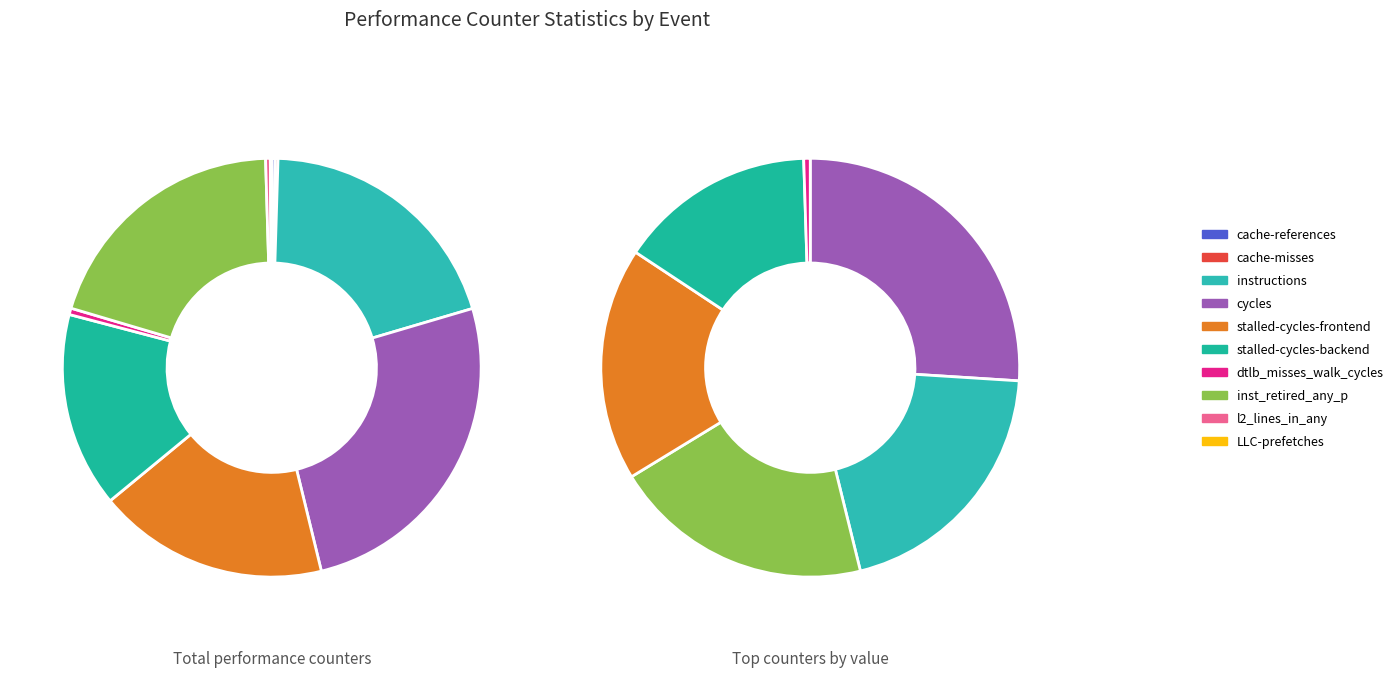

What is the largest slice in the pie chart?

cycles